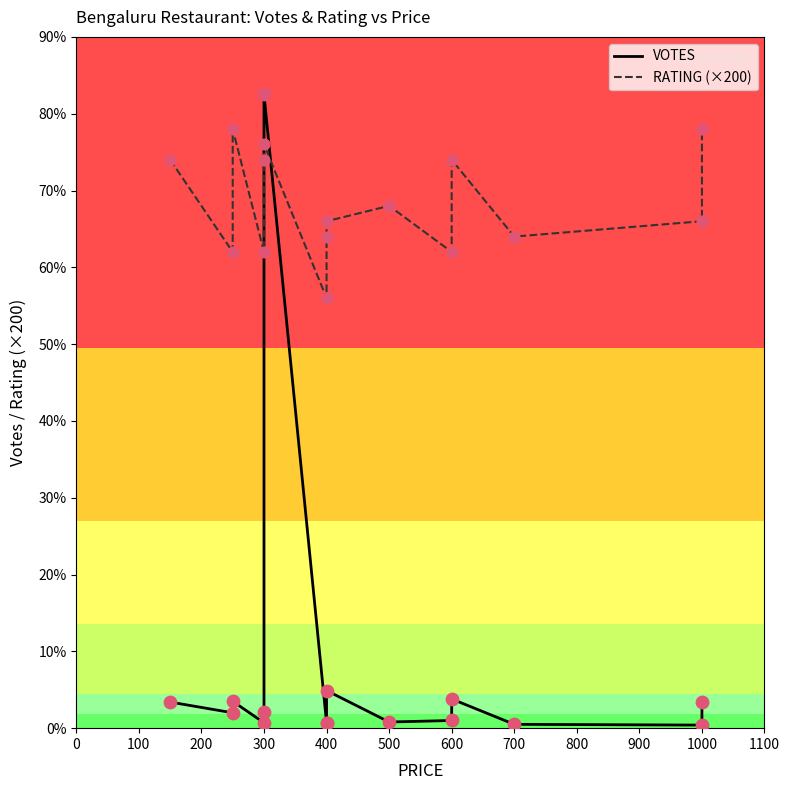

What is the total value across all series at 400?

567